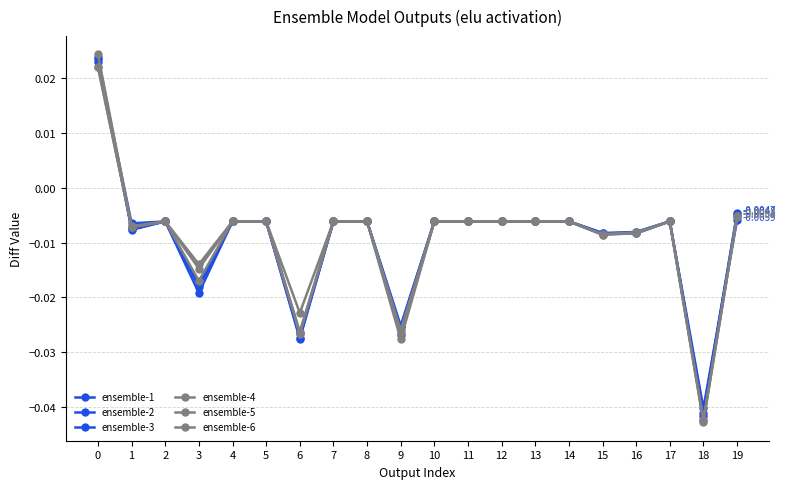

Is this an area chart (filled region under the line)?

No